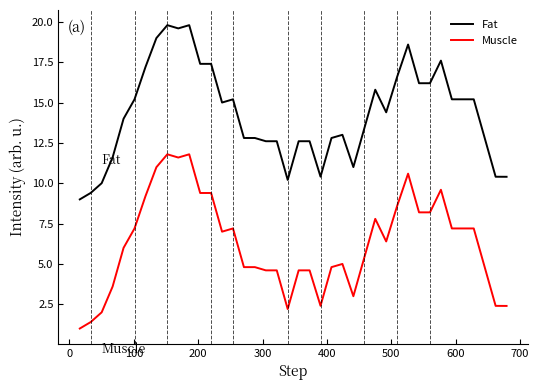

True or false: Fat and Muscle cross at least once.

False